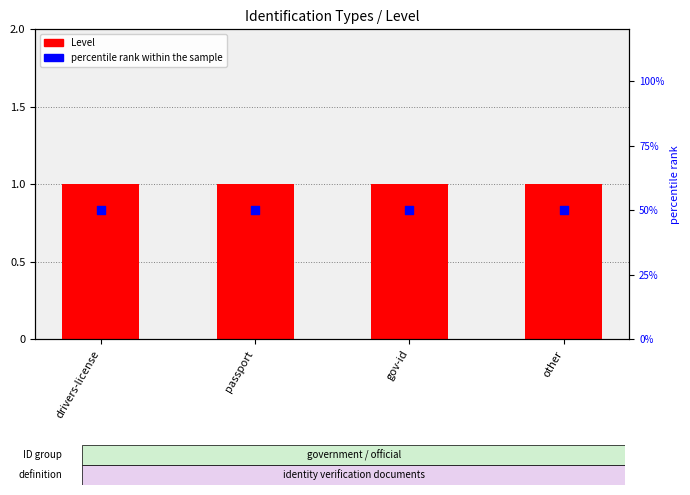

What is the total value across all series at passport?

1.5